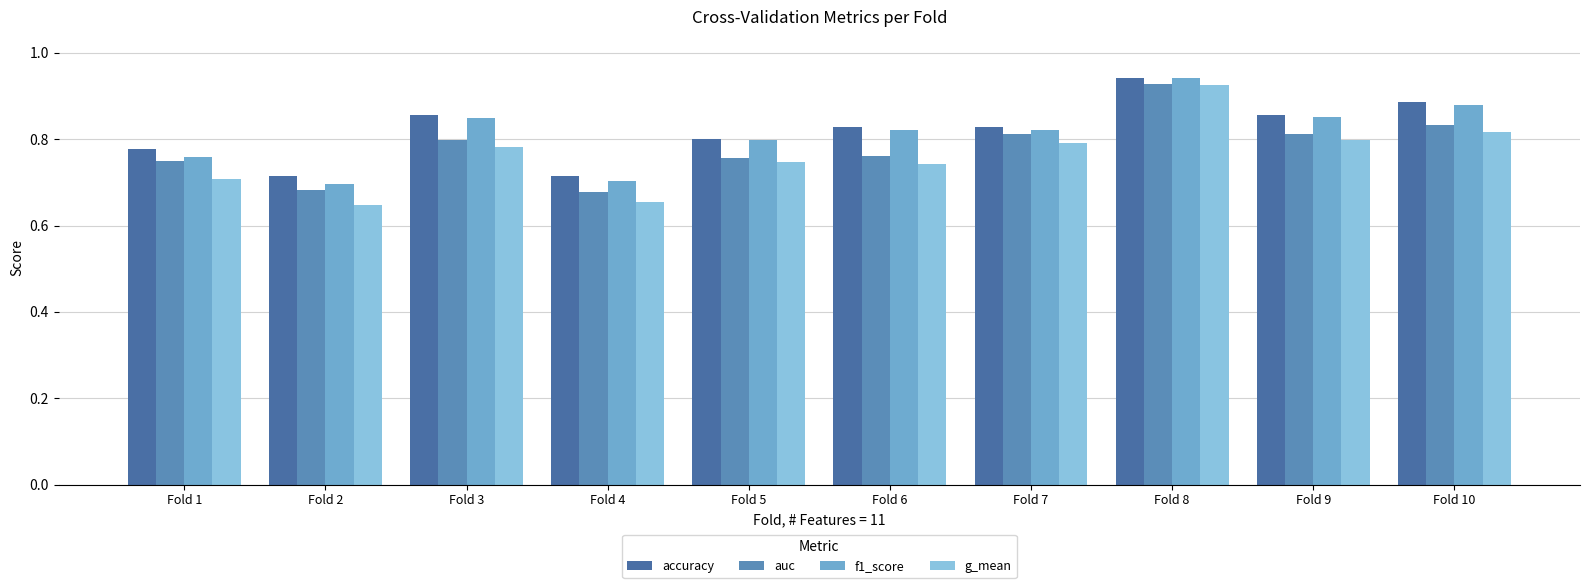

What is the total value across all series at Fold 4?

2.8